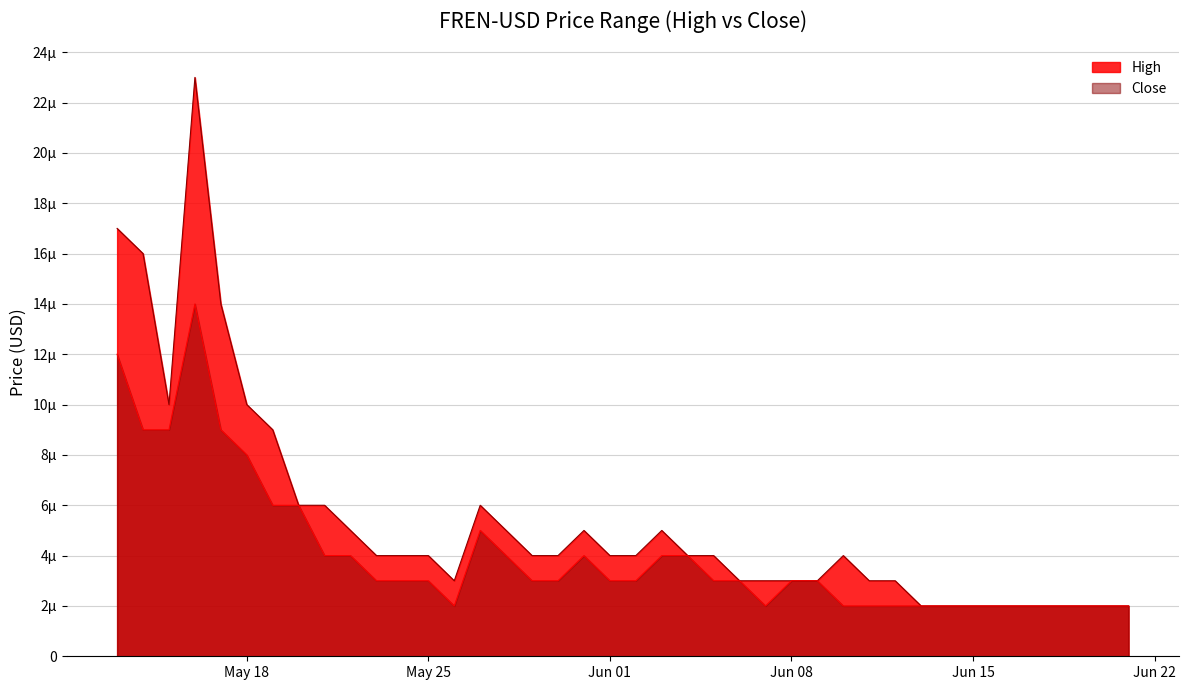

At which category does the chart reach its peak across all series?

2021-05-16